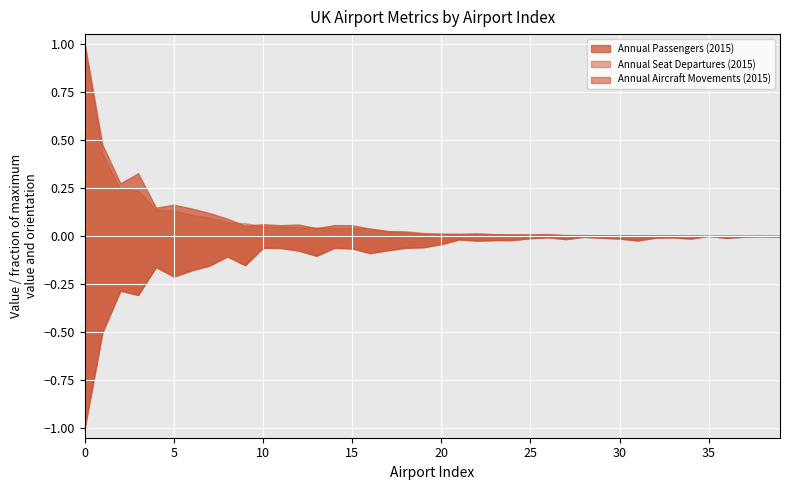

Reading left to right, transcribe all the data shown in this chart.

Annual Passengers (2015): 0=79413964	1=37574965	2=21752674	3=25861184	4=11670485	5=12892833	6=11314862	7=9451697	8=7142319	9=4176703	10=4829200	11=4441959	12=4729070	13=3188296	14=4476846	15=4421002	16=3023338	17=1936804	18=1574819	19=977442	20=822360	21=797850	22=1073644	23=700413	24=637530	25=664560	26=775280	27=308665	28=320200	29=242678	30=193539	31=182670	32=194507	33=177190	34=140440	35=9	36=61800	37=32605	38=25550	39=31410
Annual Aircraft Movements (2015): 0=506001	1=253268	2=144232	3=155484	4=81865	5=107100	6=90532	7=78195	8=54013	9=77112	10=31345	11=31706	12=38632	13=52384	14=31435	15=32825	16=45248	17=37744	18=31326	19=29718	20=21669	21=9211	22=12433	23=11055	24=10822	25=5962	26=3720	27=8410	28=2399	29=4953	30=6911	31=11960	32=4845	33=3871	34=7067	35=2	36=5288	37=1843	38=819	39=2145
Annual Seat Departures (2015): 0=51012913	1=21679535	2=12451725	3=12009899	4=6933380	5=6711254	6=5587945	7=4883889	8=3557364	9=3372352	10=2581971	11=2495424	12=2288500	13=2224625	14=2119813	15=2089727	16=1931636	17=1307324	18=1252242	19=772658	20=610115	21=551603	22=487286	23=463351	24=401872	25=344143	26=320159	27=234899	28=182385	29=155570	30=148707	31=145007	32=119789	33=113985	34=112458	35=57752	36=46696	37=39489	38=33865	39=30581